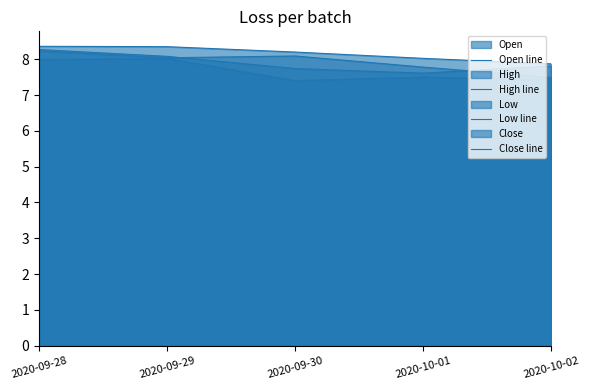

At which category does Low line reach its first local peak?

2020-09-29